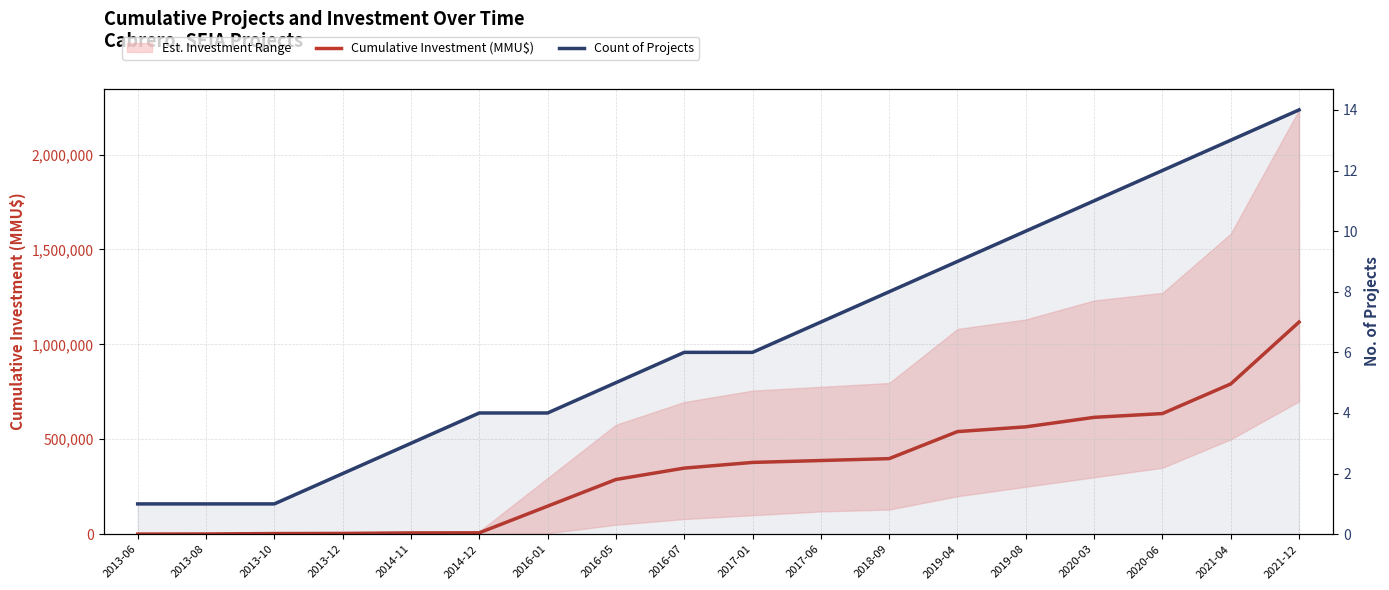

Reading left to right, extract all data points from this chart.

Cumulative Investment (MMU$): 2013-06=600	2013-08=1200	2013-10=3500	2013-12=4100	2014-11=6750	2014-12=7350	2016-01=147750	2016-05=288150	2016-07=348150	2017-01=378150	2017-06=388150	2018-09=398153	2019-04=540553	2019-08=565553	2020-03=615553	2020-06=635553	2021-04=791553	2021-12=1117553
Count of Projects: 2013-06=1	2013-08=1	2013-10=1	2013-12=2	2014-11=3	2014-12=4	2016-01=4	2016-05=5	2016-07=6	2017-01=6	2017-06=7	2018-09=8	2019-04=9	2019-08=10	2020-03=11	2020-06=12	2021-04=13	2021-12=14